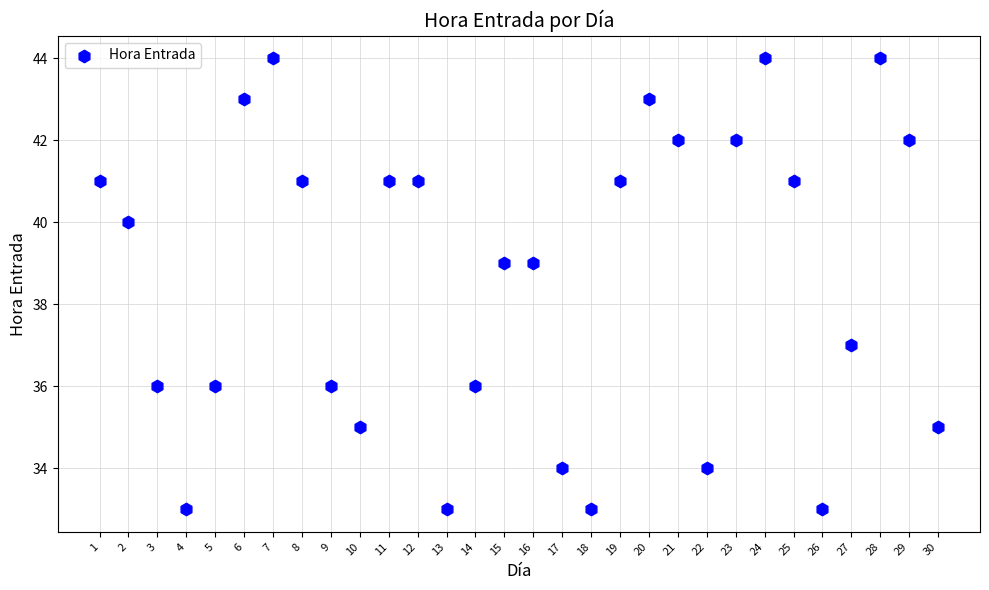

What is the range of Y values (max minus min)?

11